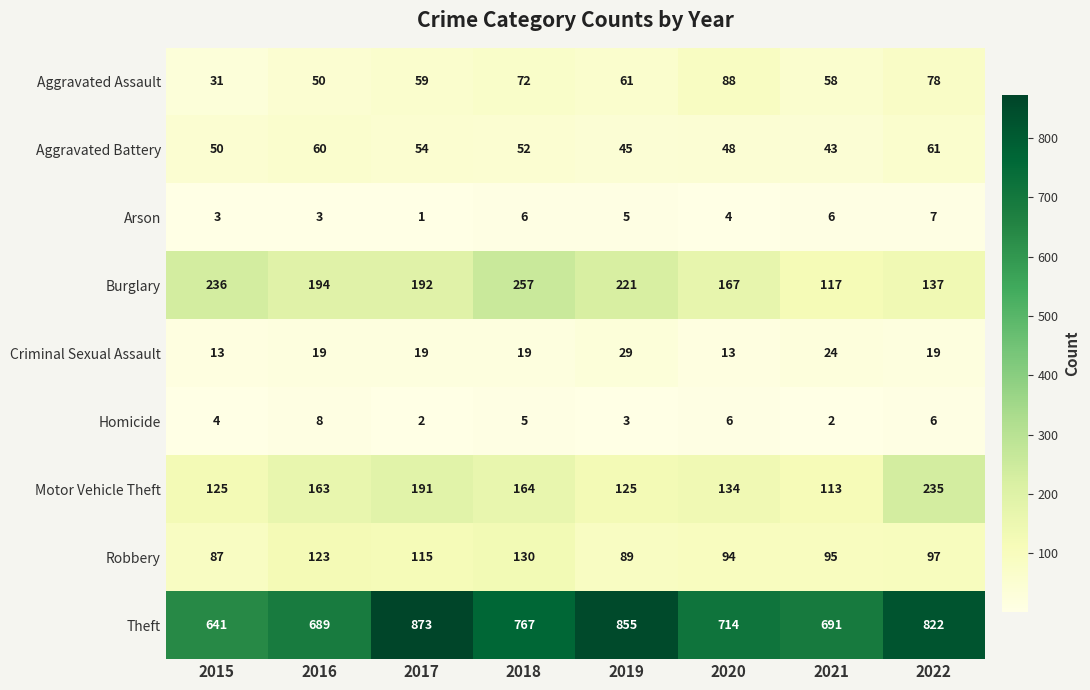

List the series in order of their peak value, highest first.

Theft, Burglary, Motor Vehicle Theft, Robbery, Aggravated Assault, Aggravated Battery, Criminal Sexual Assault, Homicide, Arson